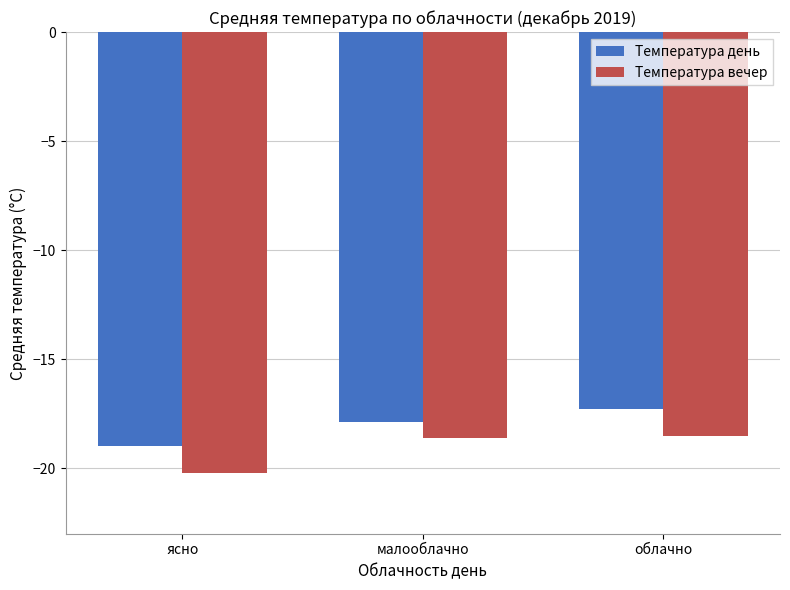

True or false: Температура вечер has a value of -18.6 at малооблачно.

True